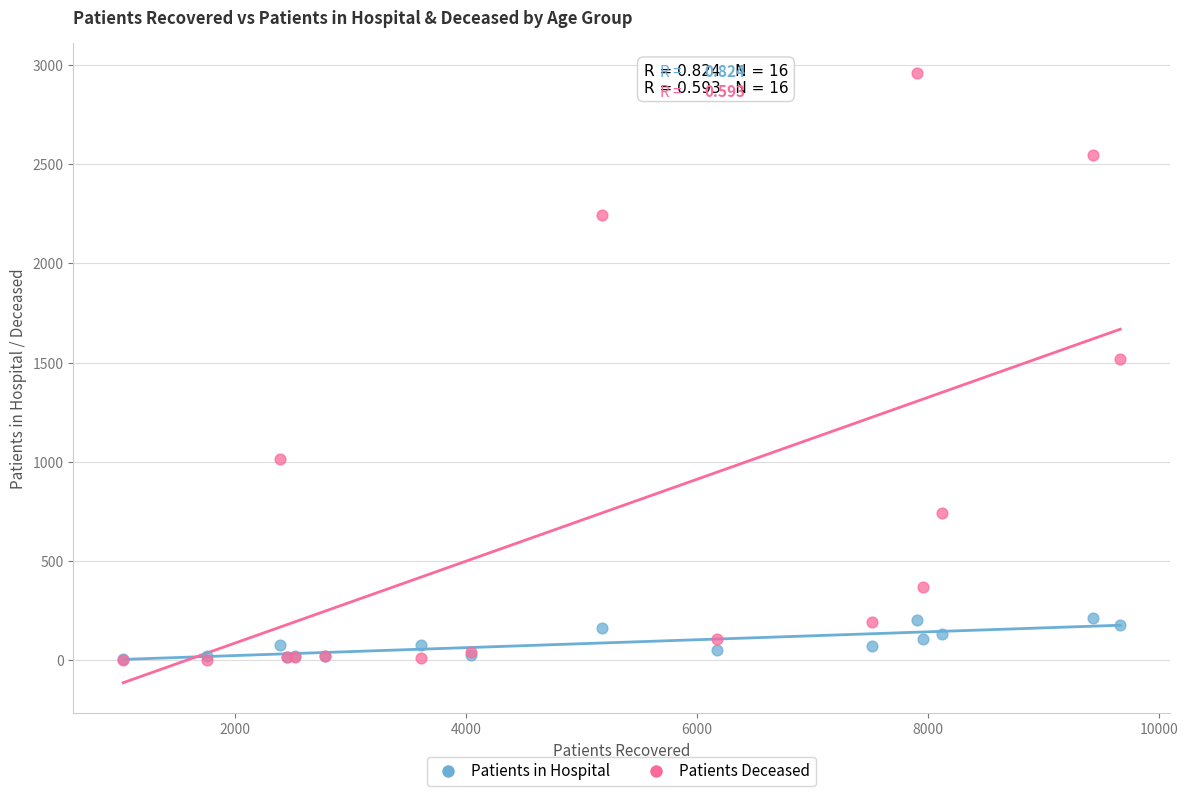

Which series has the widest spread of Y values?

Patients Deceased